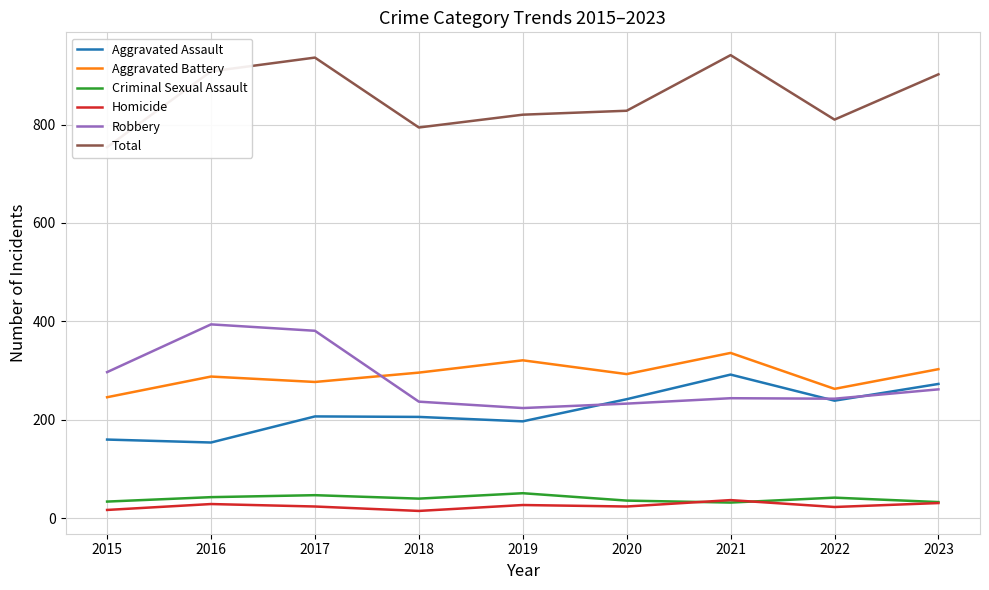

Which has a higher value, 2015 or 2020?

2020